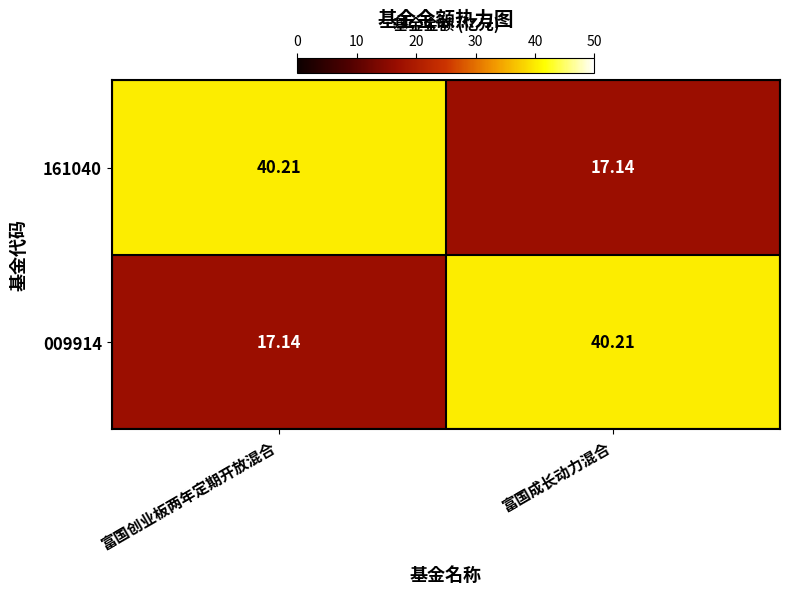

How many categories are shown in the chart?

2